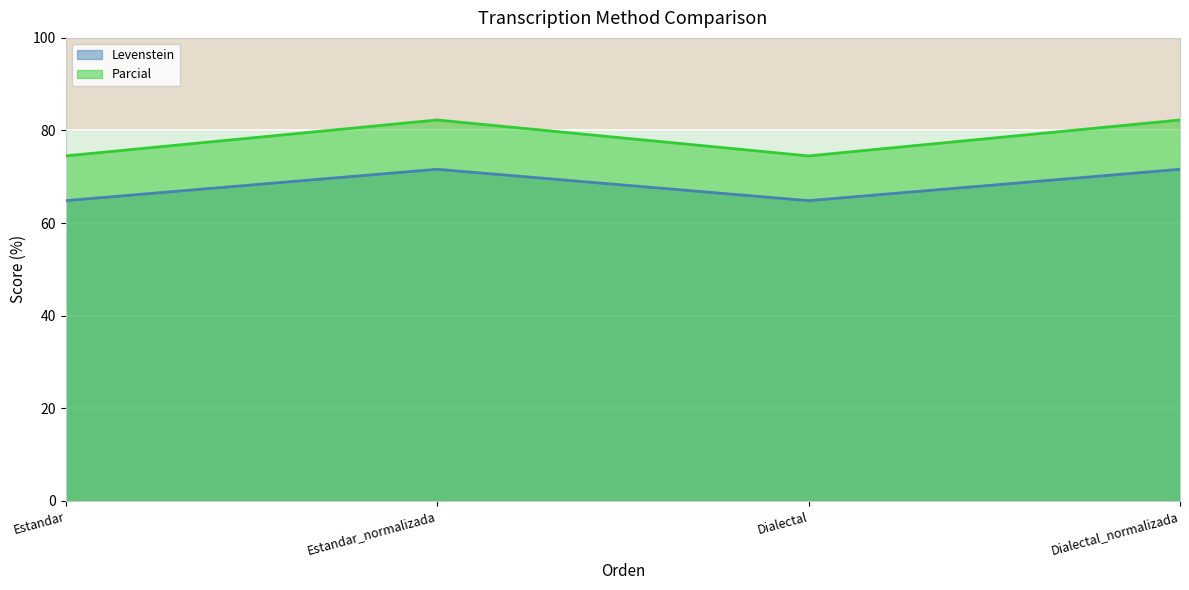

How many values in the Parcial series are below 82?

2